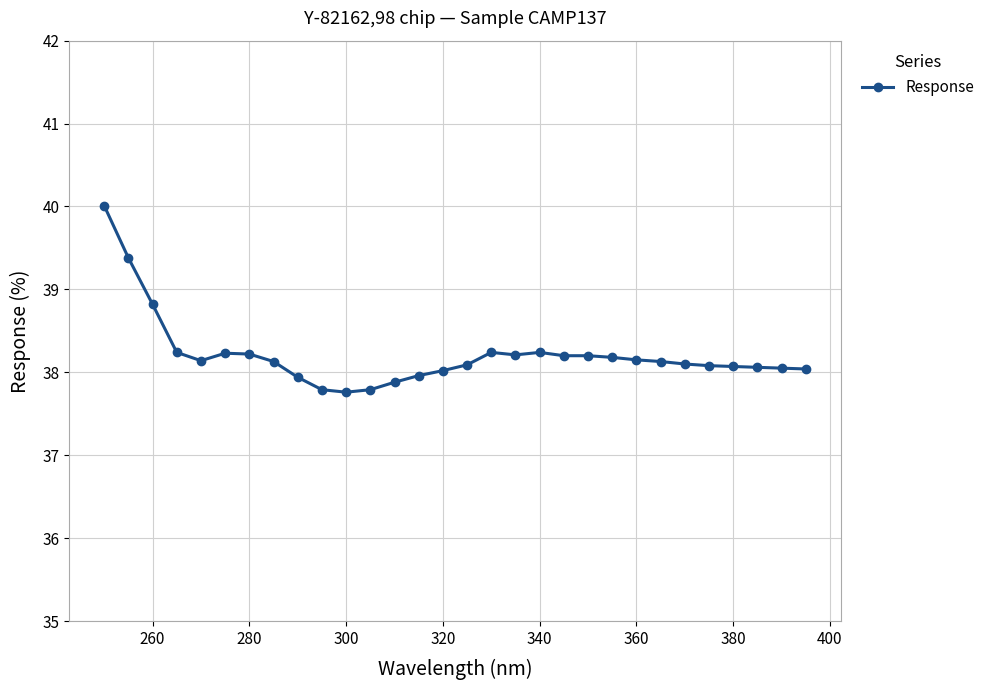

What is the greatest value displayed?

40.0